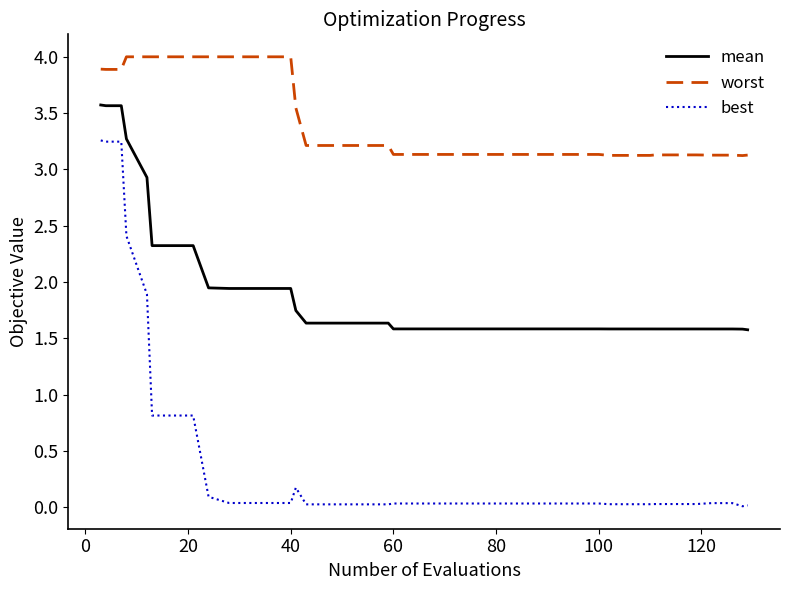

Which series has the largest range (max minus min)?

best